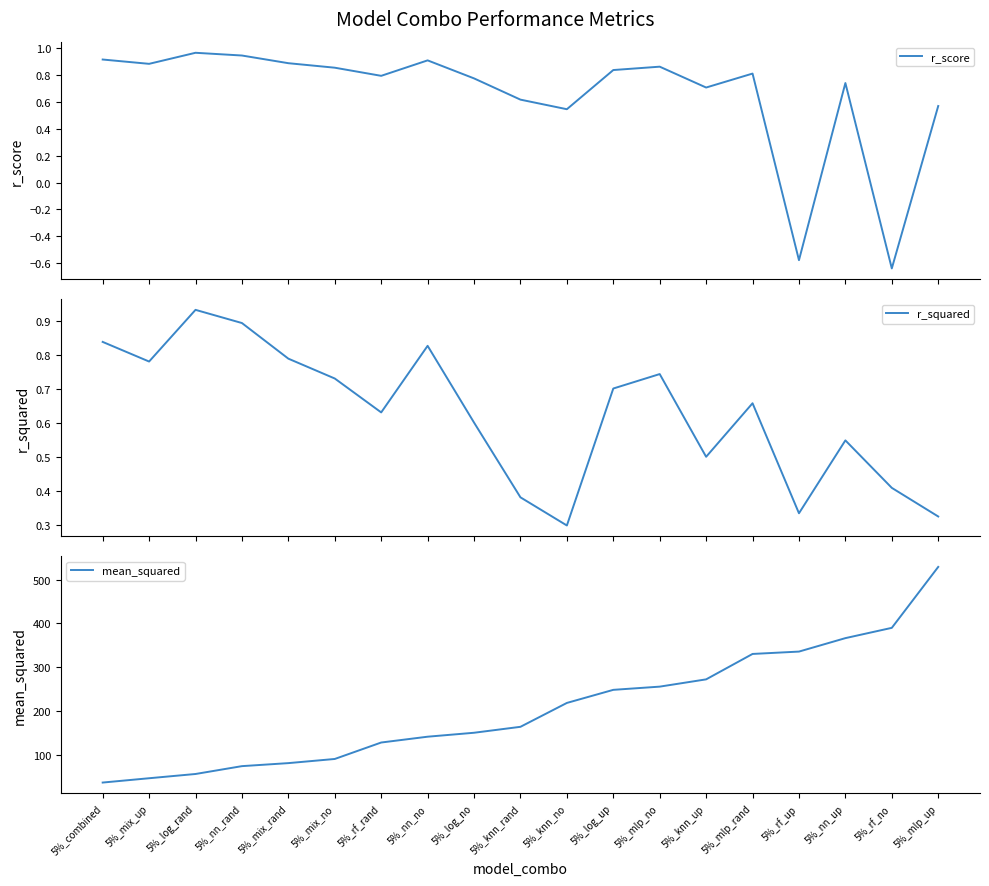

In r_squared, how many points are higher than both neighbors (excluding endpoints)?

5